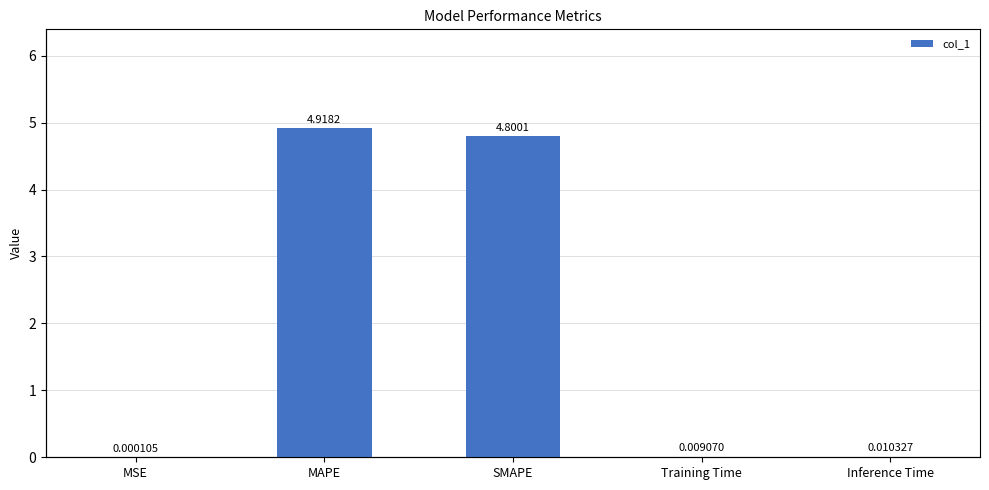

Rank the categories by value from highest to lowest.

MAPE, SMAPE, Inference Time, Training Time, MSE